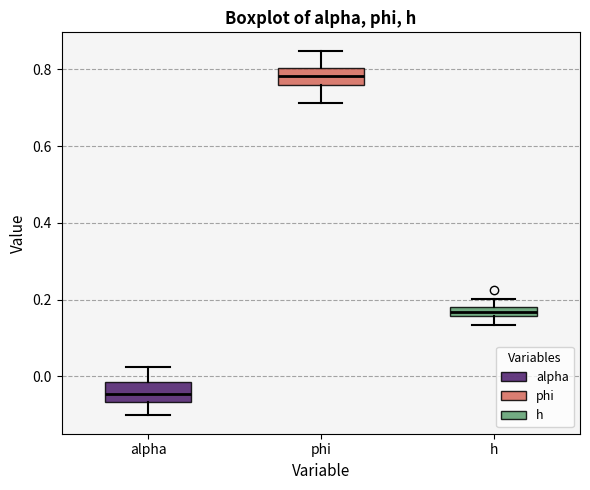

Which box has the highest median line?

phi